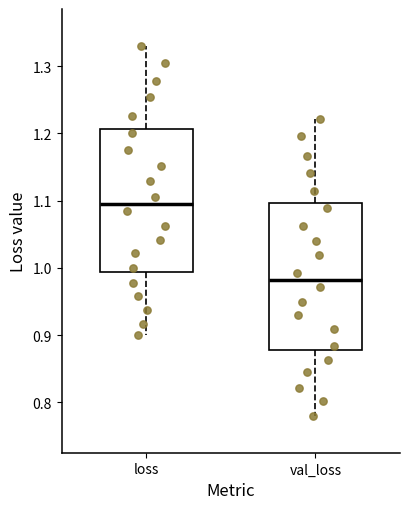

Reading left to right, transcribe this box plot: for each box, give where its median line is, the range the box spans, and where its two whiskers end, as read against the y-axis. The values are not printed on the chart, so give them approximately, as read against the axis.

loss: median 1.10, box 0.99 to 1.21, whiskers 0.90 to 1.33
val_loss: median 0.98, box 0.88 to 1.10, whiskers 0.78 to 1.22